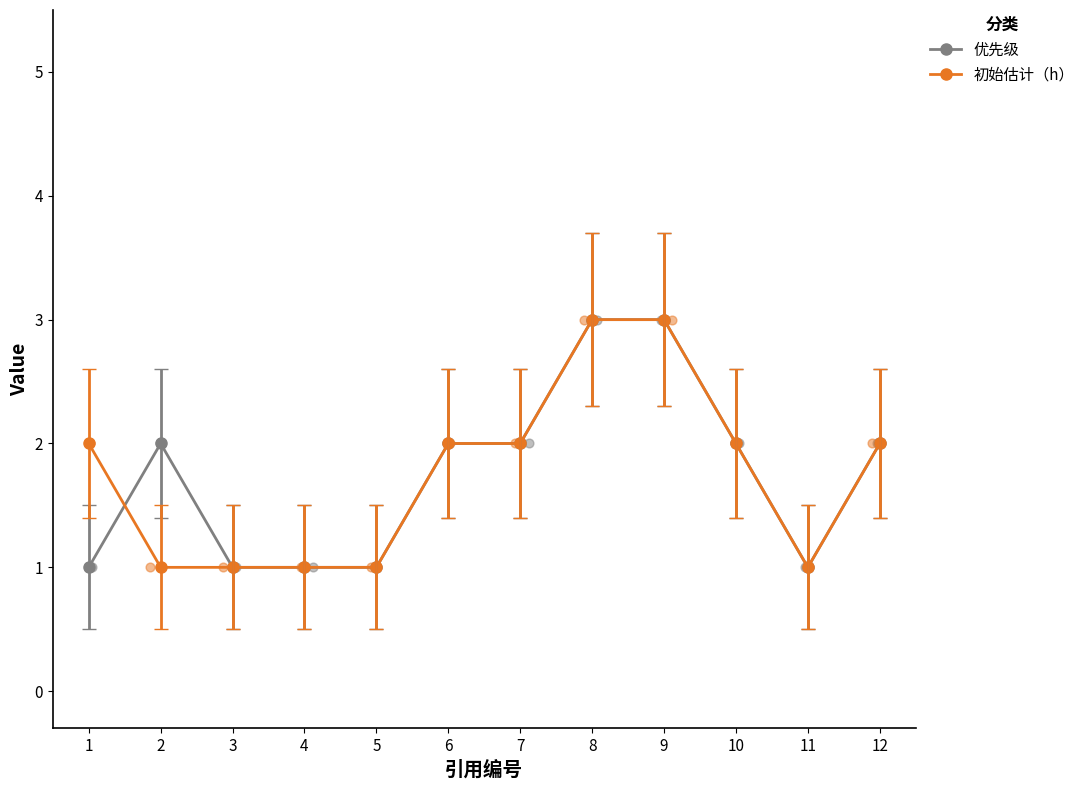

What are all the series names shown in the legend?

优先级, 初始估计（h）